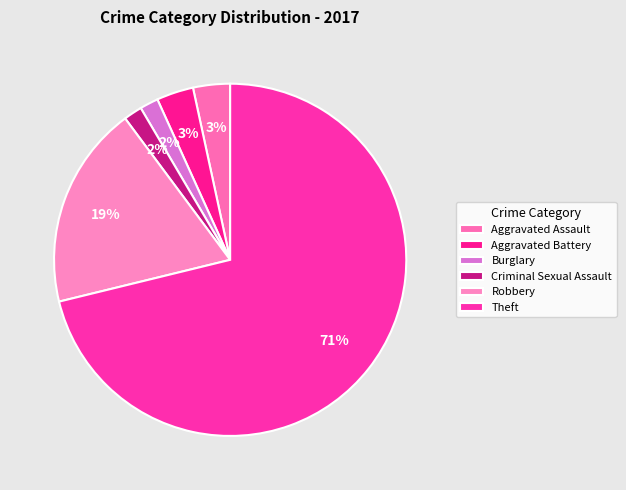

Is the sum of Aggravated Assault and Criminal Sexual Assault greater than half?

No